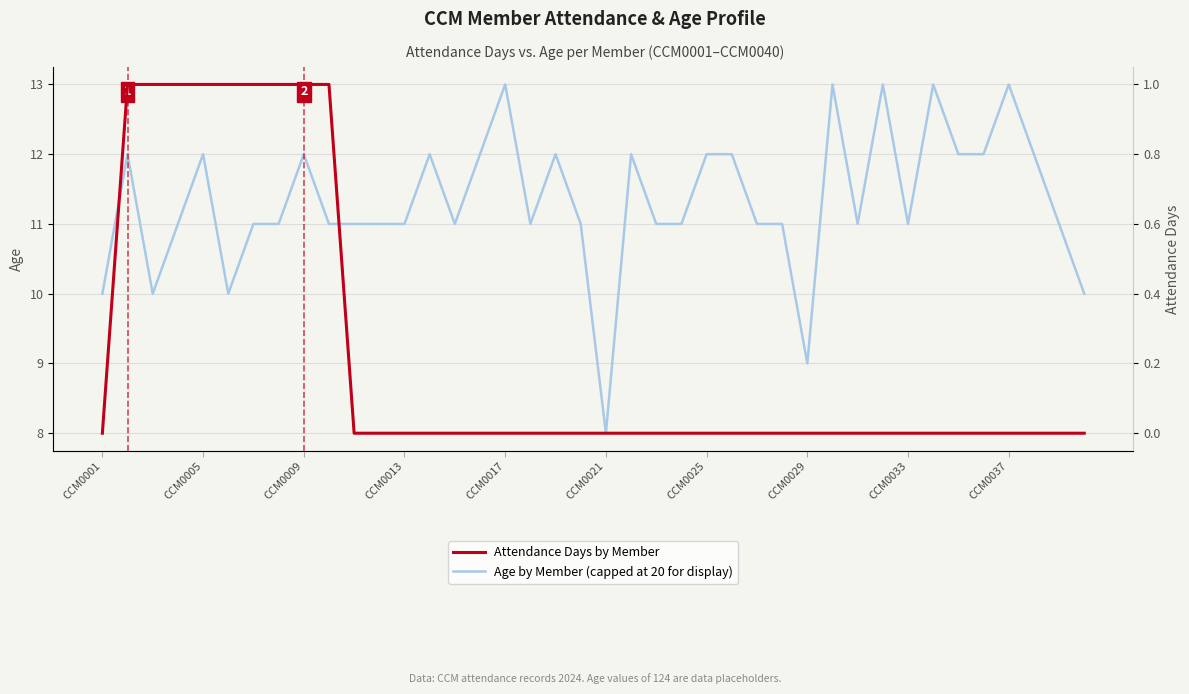

Where is Attendance Days by Member nearest to the value 0?

CCM0001